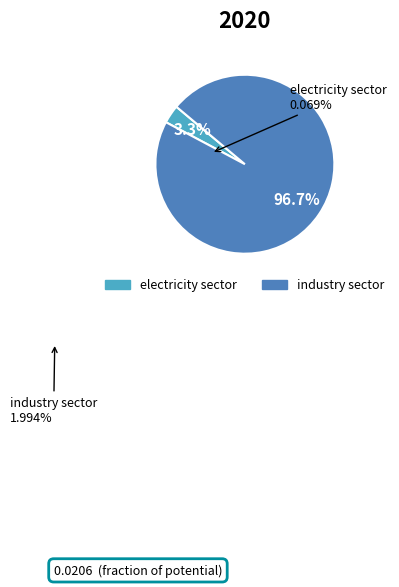

How many segments does this pie chart have?

2